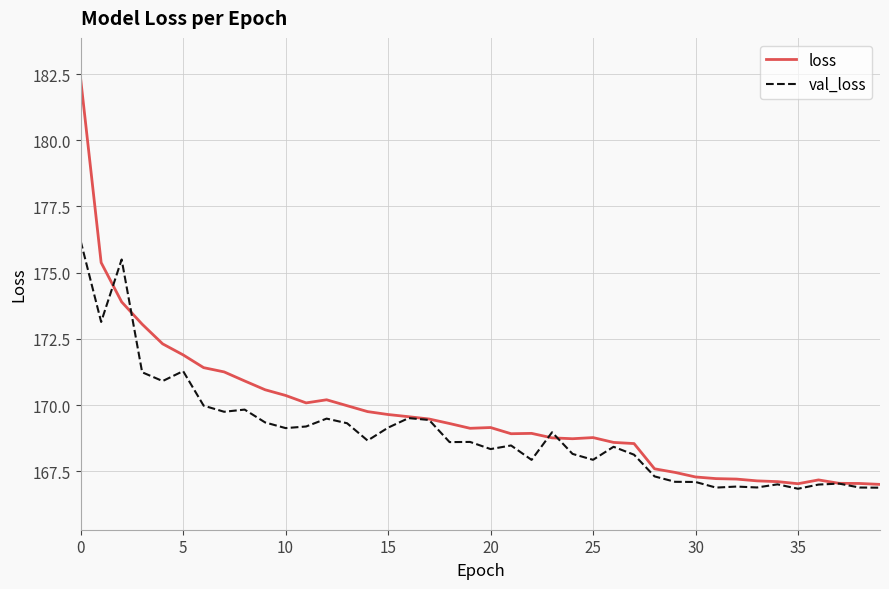

Which series has the widest spread of values?

loss